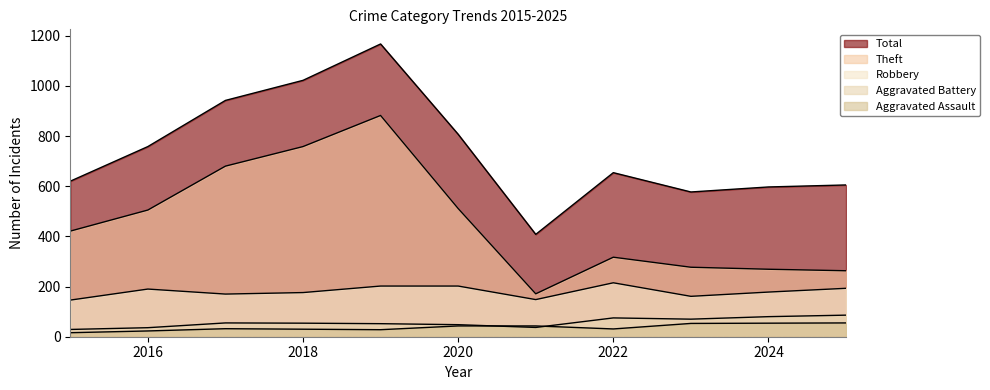

Rank the series at 2020 from highest to lowest value.

Total, Theft, Robbery, Aggravated Battery, Aggravated Assault